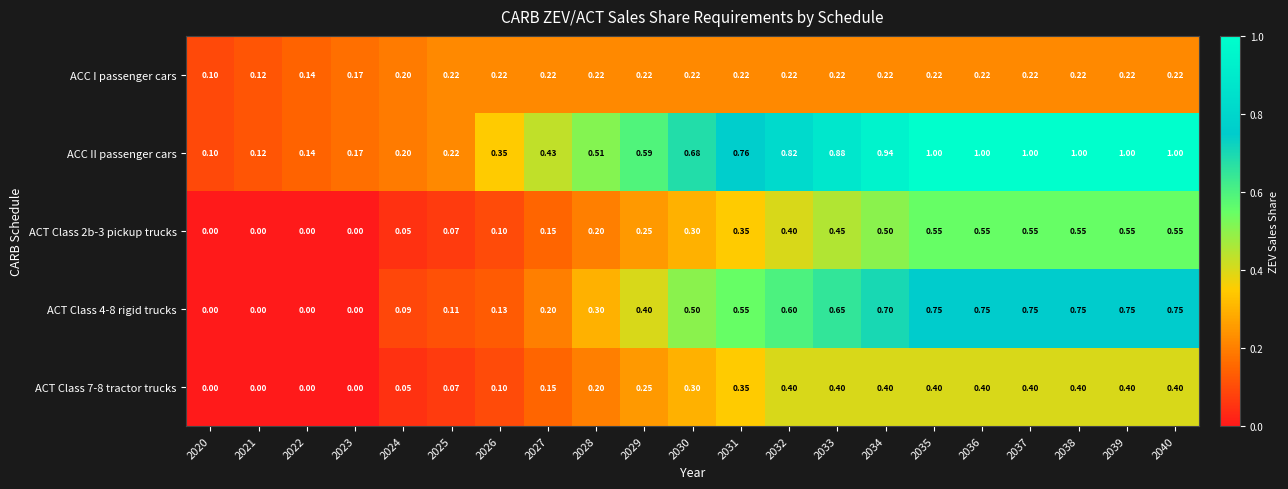

Between 2025 and 2039, which series saw the biggest shift?

ACC II passenger cars